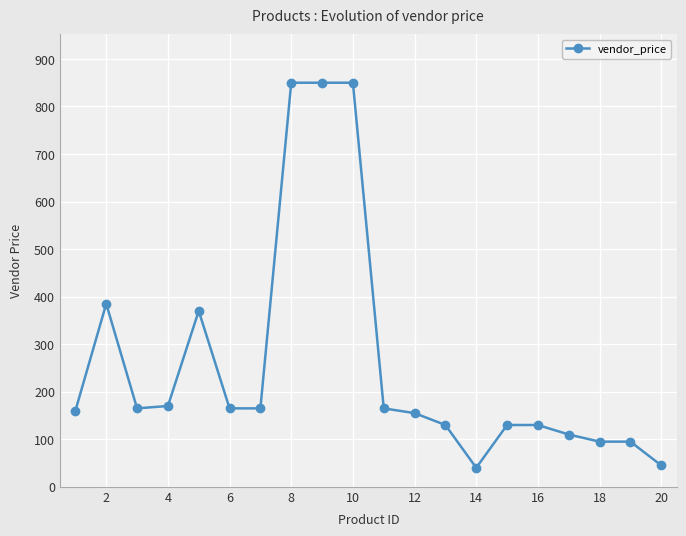

True or false: there are more than 1 points higher than both neighbors.

True